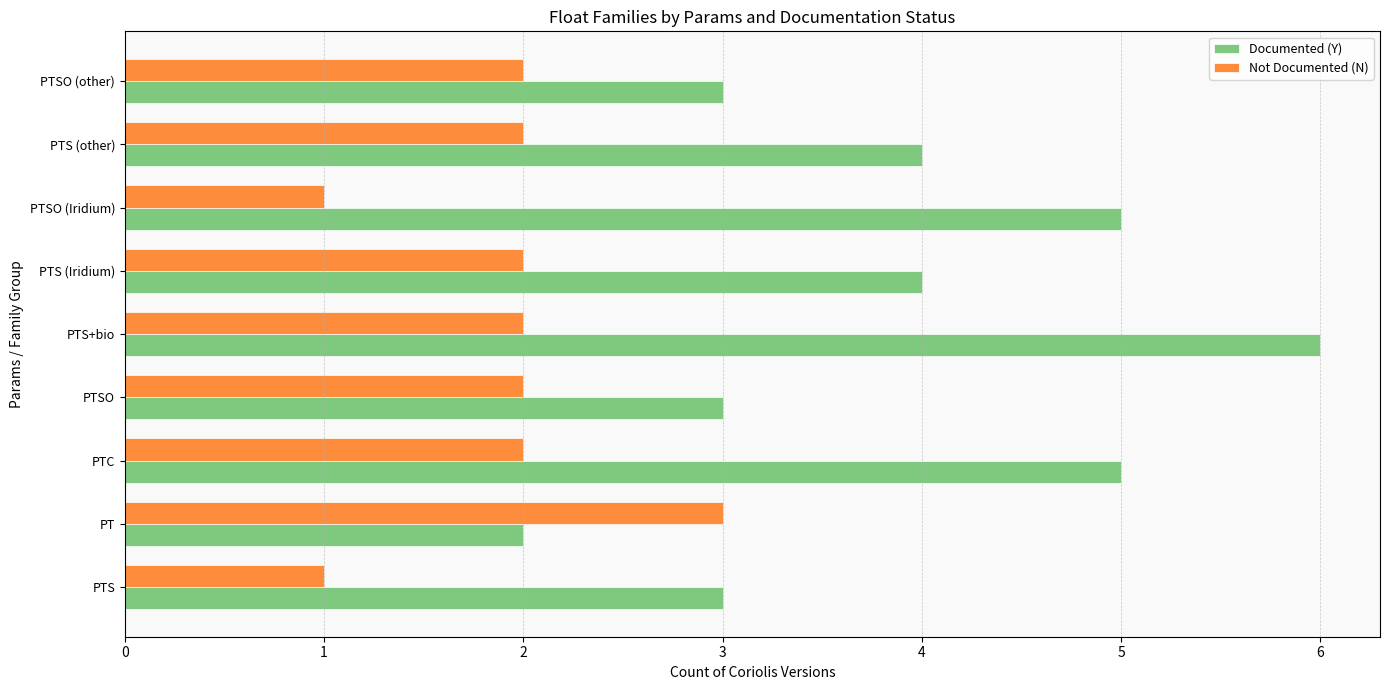

At which category is the sum across all series the highest?

PTS+bio